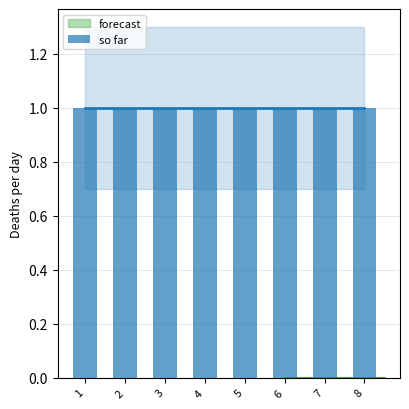

What is the total value across all series at 5?

1